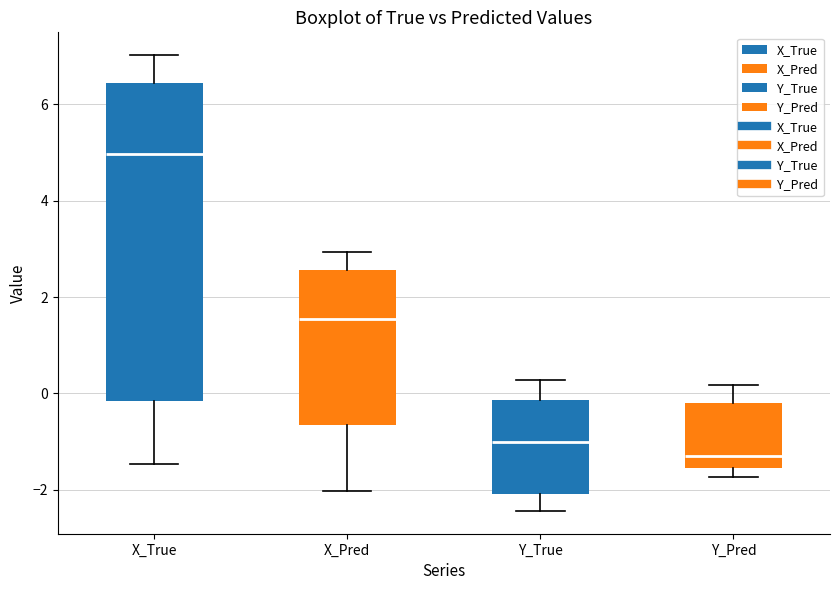

Comparing the boxes themselves (not the whiskers), which one is the tallest?

X_True